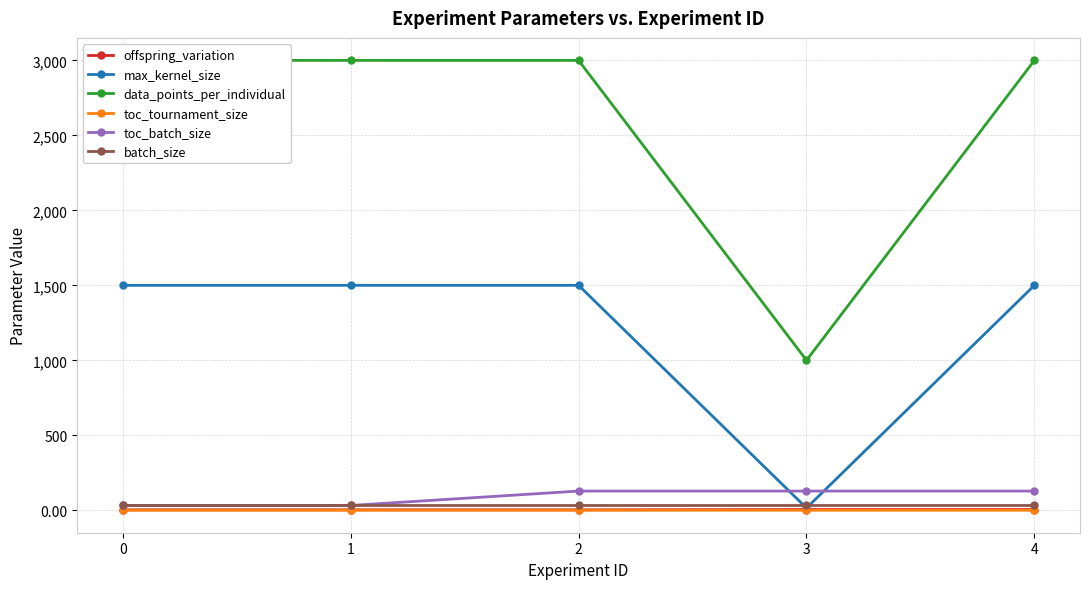

True or false: toc_batch_size and offspring_variation cross at least once.

False